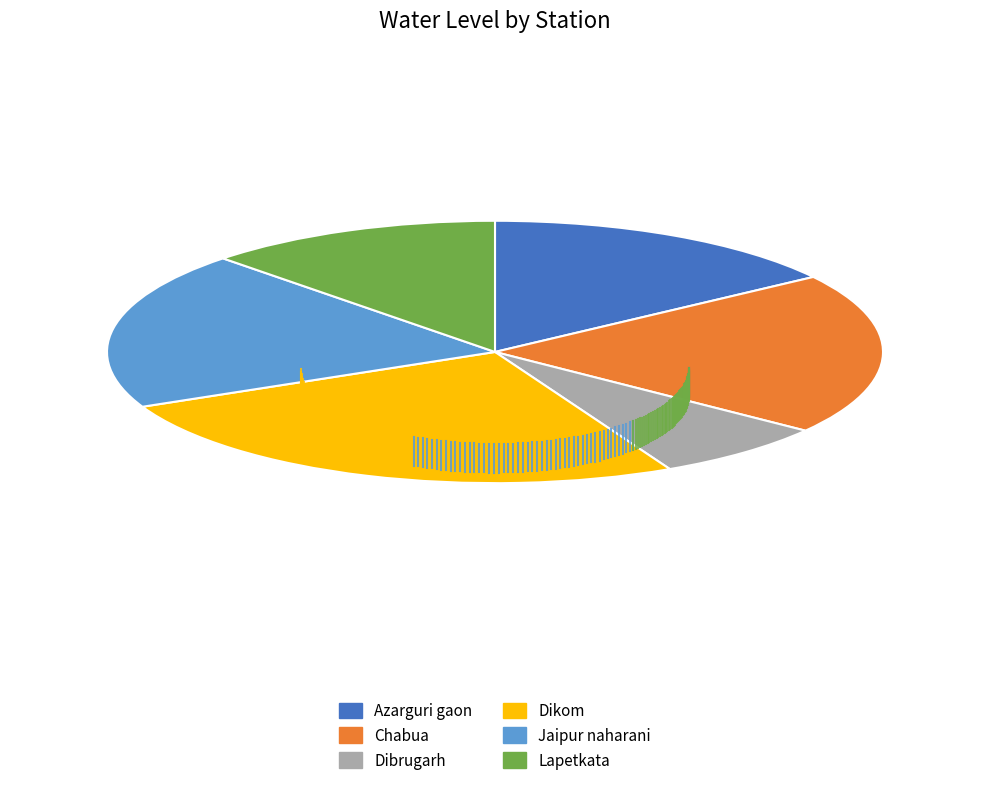

Which category has the smallest portion of the pie?

Dibrugarh